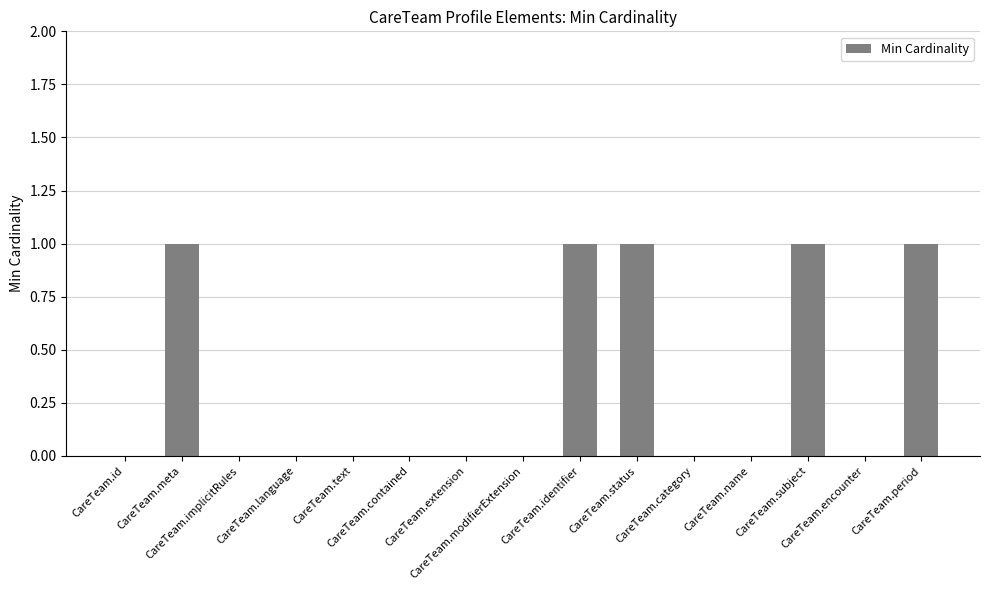

Count the number of categories in the chart.

15